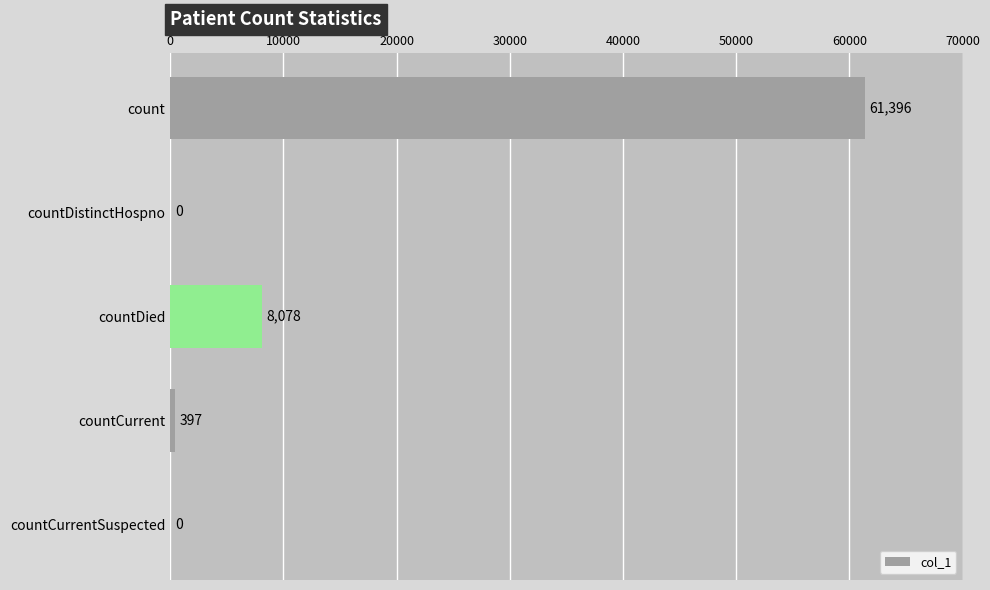

How many positive values are there?

3